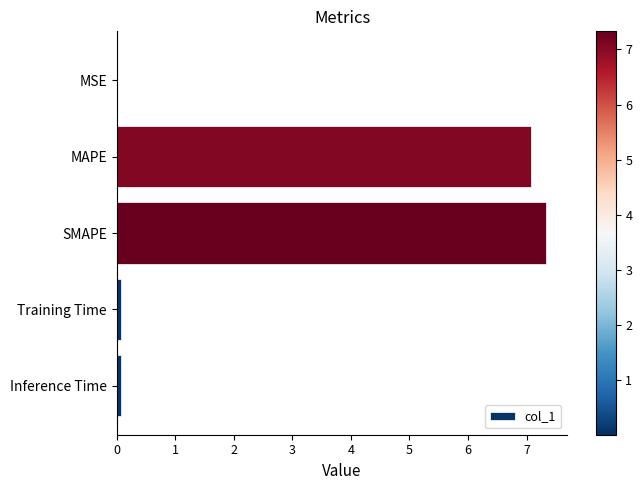

What is the maximum value shown in the chart?

7.3